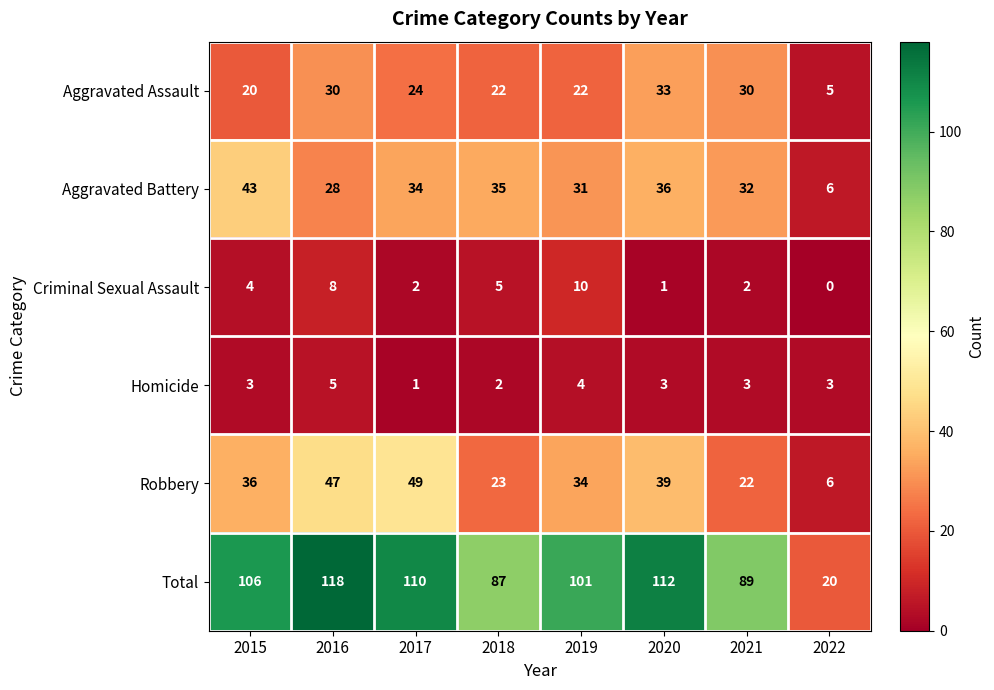

Read the Aggravated Assault value at 2020, to the nearest 5.

35